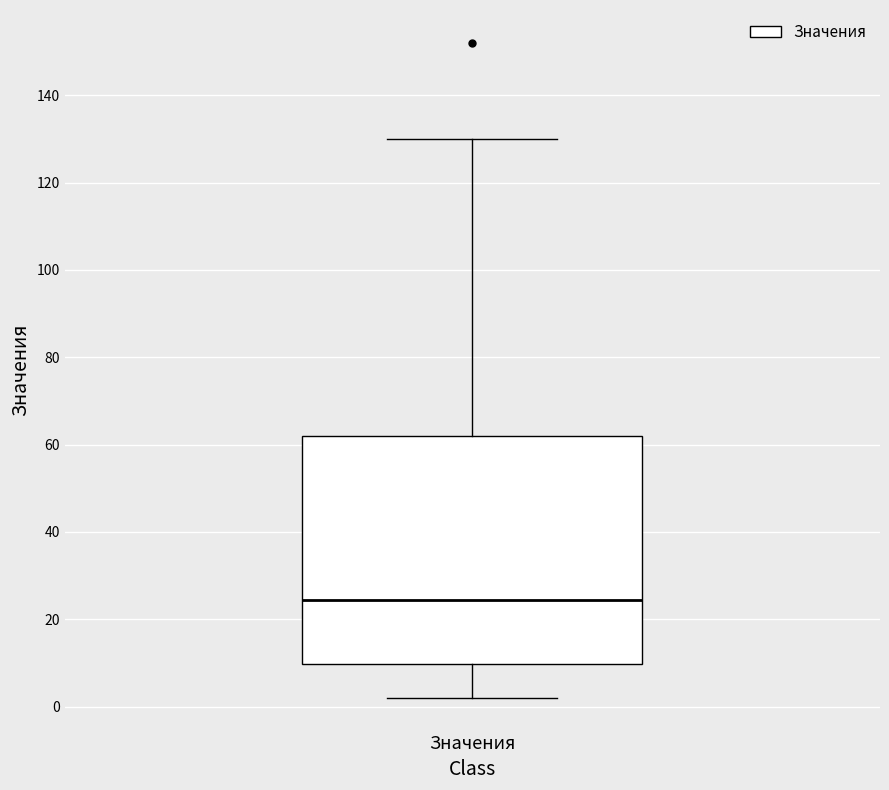

Transcribe this box plot: give where the median line is, the range the box spans, and where the two whiskers end, as read against the y-axis. The values are not printed on the chart, so give them approximately, as read against the axis.

median 24, box 10 to 62, whiskers 2 to 130